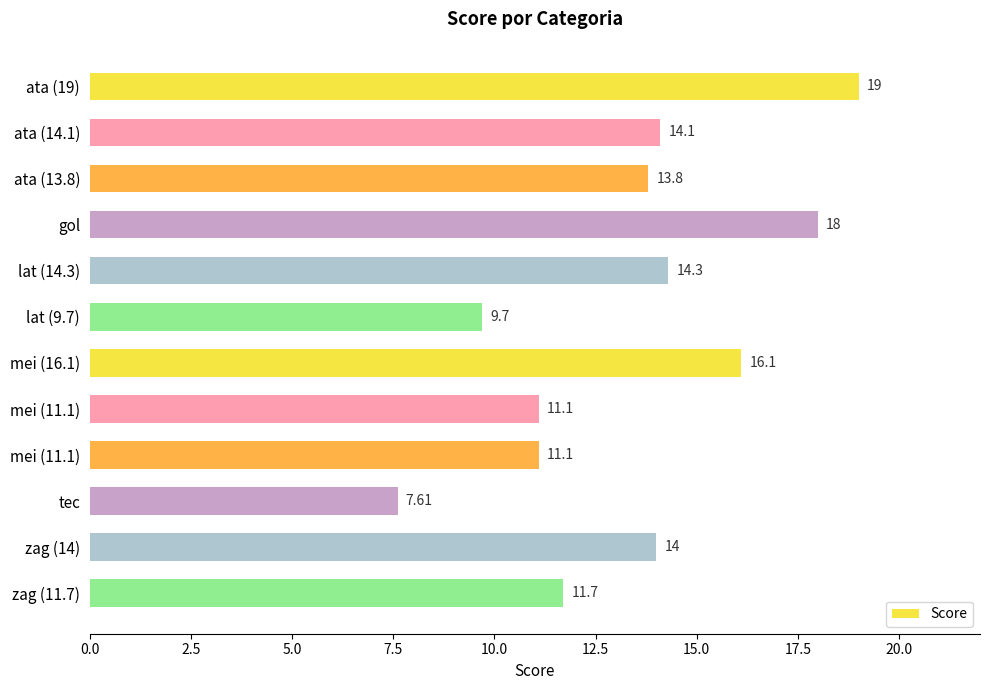

How many bars are there in total?

12